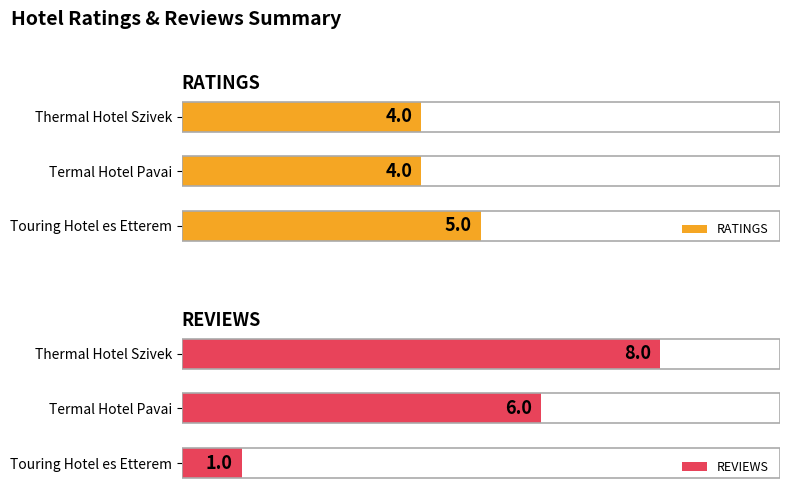

How many RATINGS values are between 4 and 5?

3